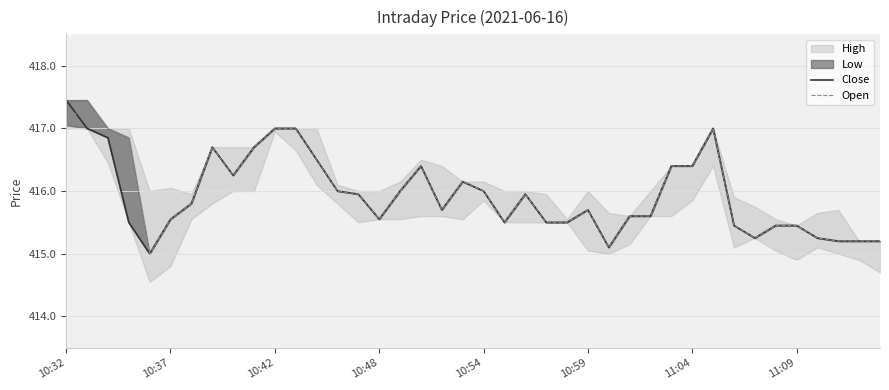

True or false: Close and Open cross at least once.

True